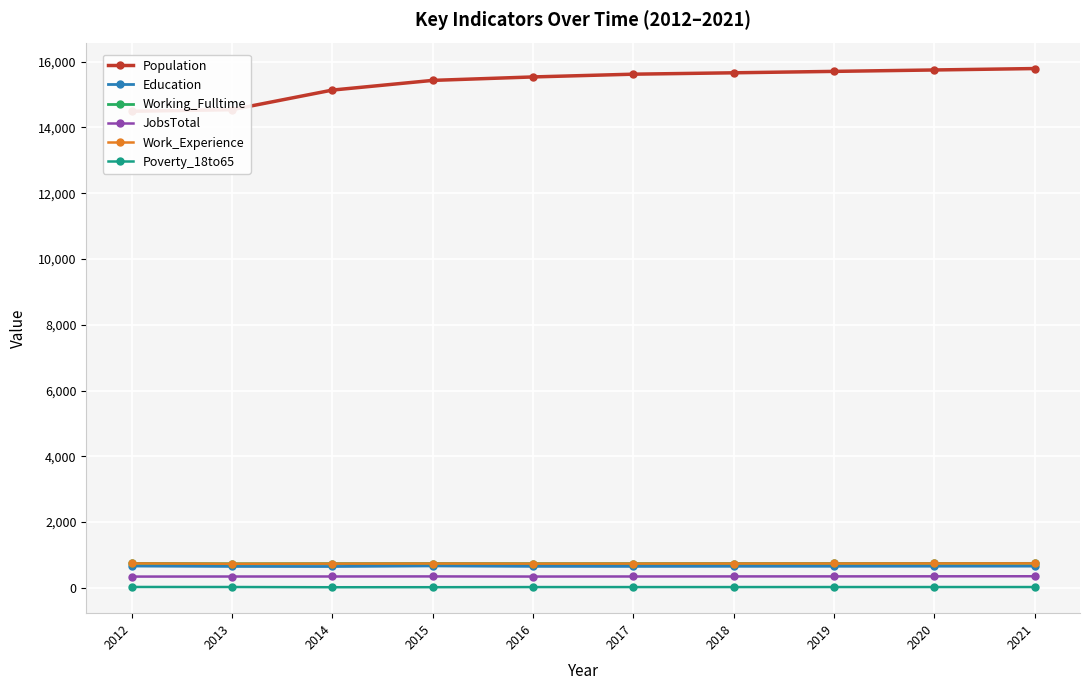

What value does the Work_Experience series have at 2014?

735